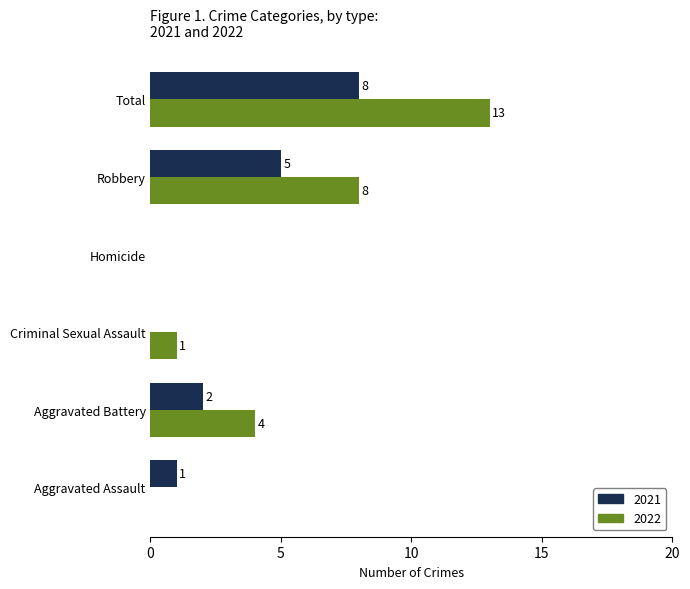

Which series has the largest total across all categories?

2022